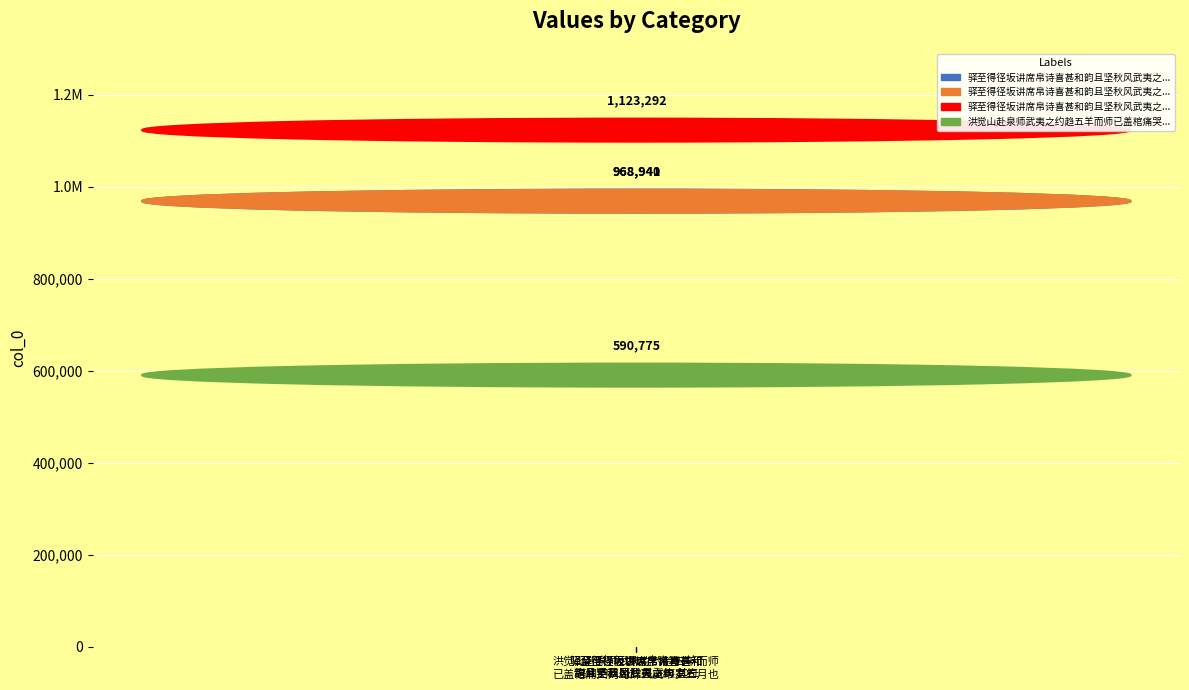

Where is the data nearest to the value 857033?

驿至得径坂讲席帛诗喜甚和
韵且坚秋风武夷之约 其一